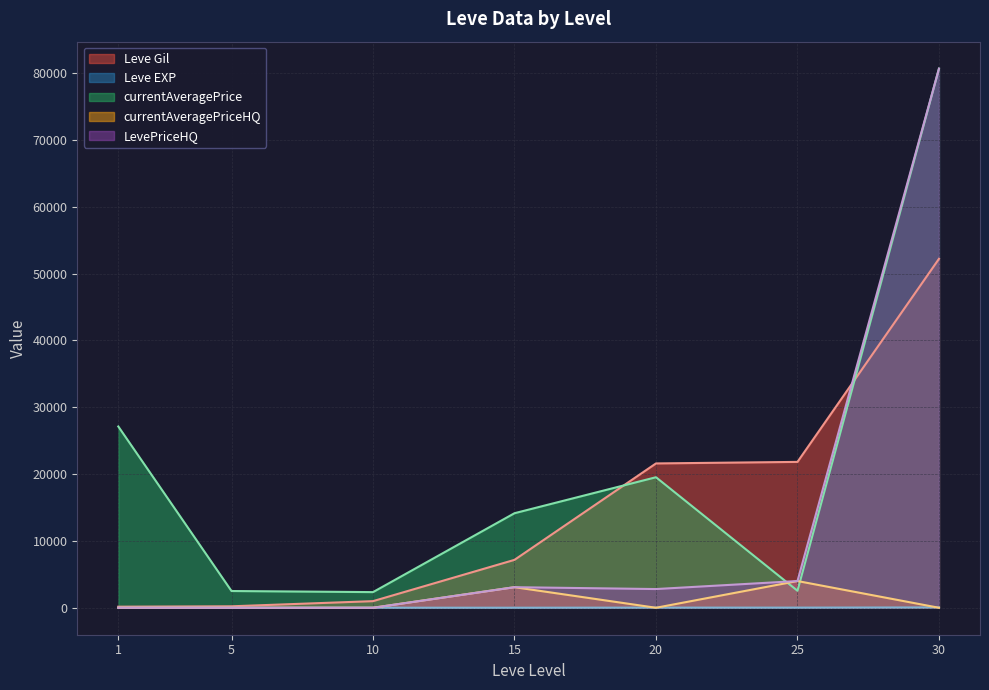

Between 1 and 30, which is larger?

30